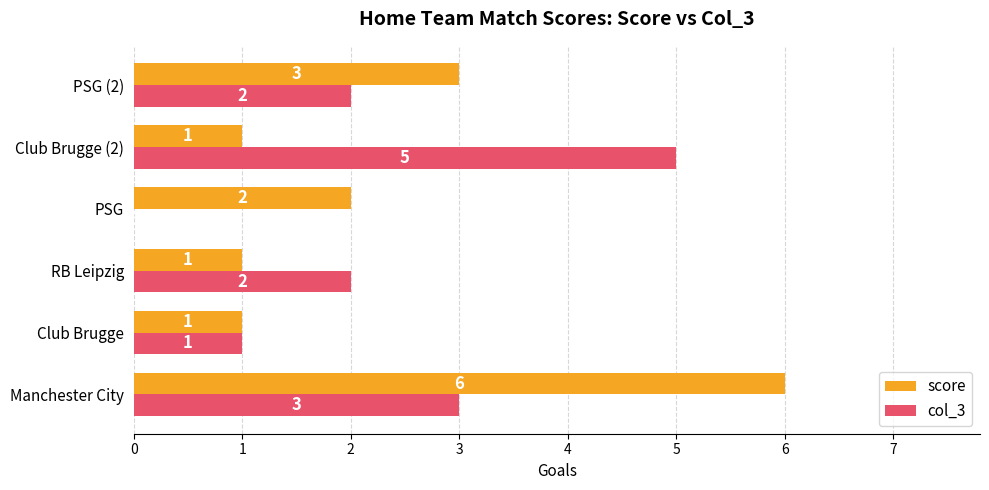

At which category is the sum across all series the highest?

Manchester City